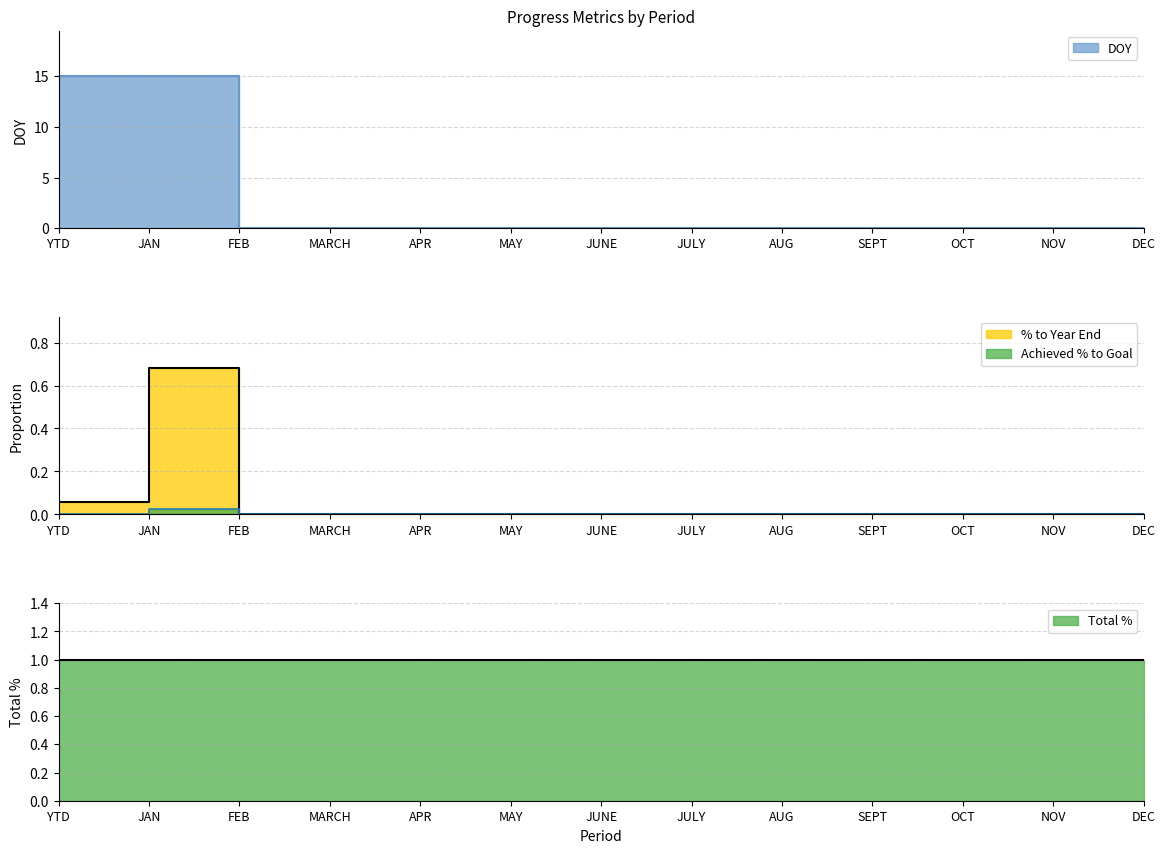

What is the difference between the maximum and minimum values in the % to Year End series?

0.7